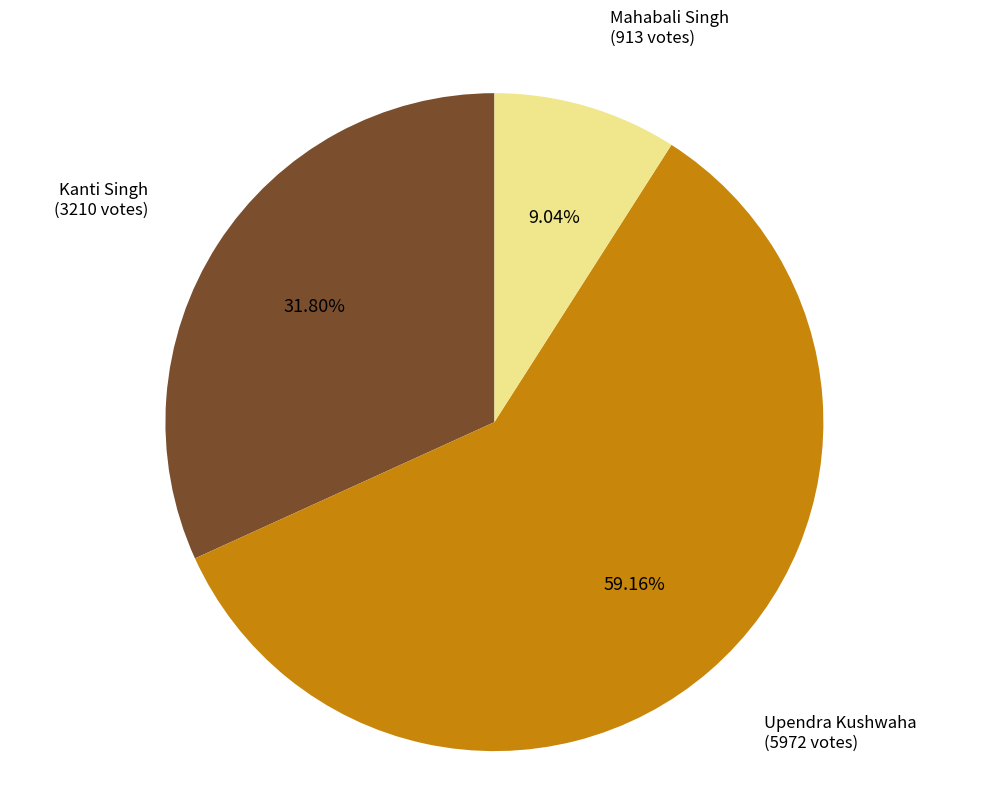

Is there a majority slice in this chart?

Yes